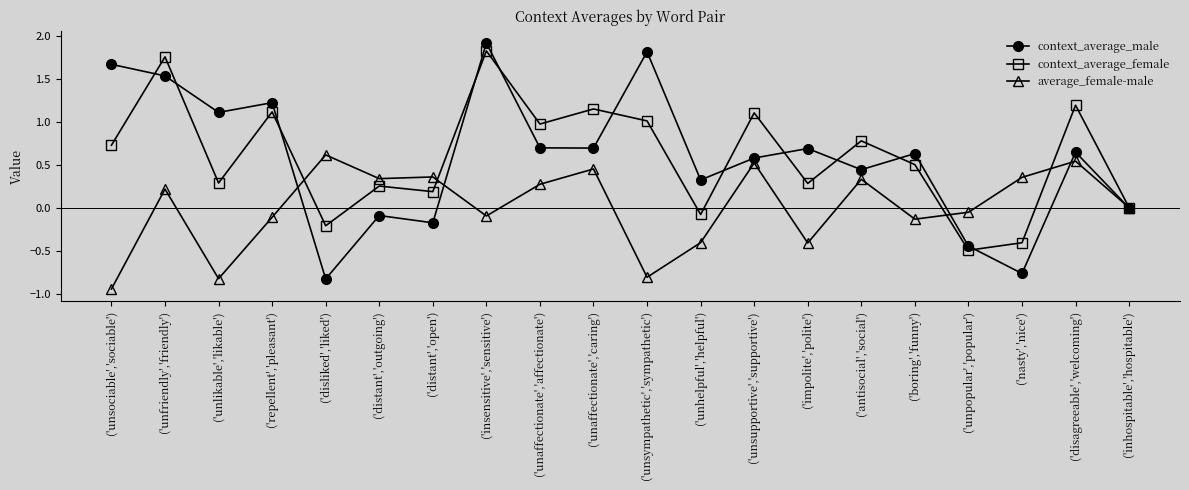

True or false: context_average_female and average_female-male cross at least once.

True